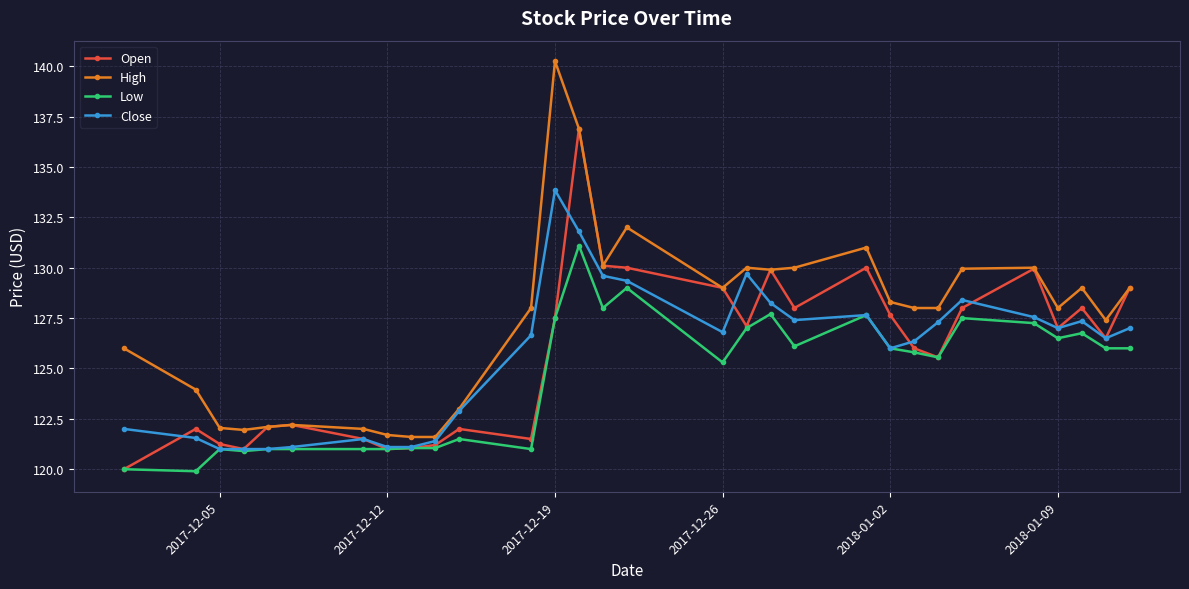

What is the minimum value for Open?

120.0